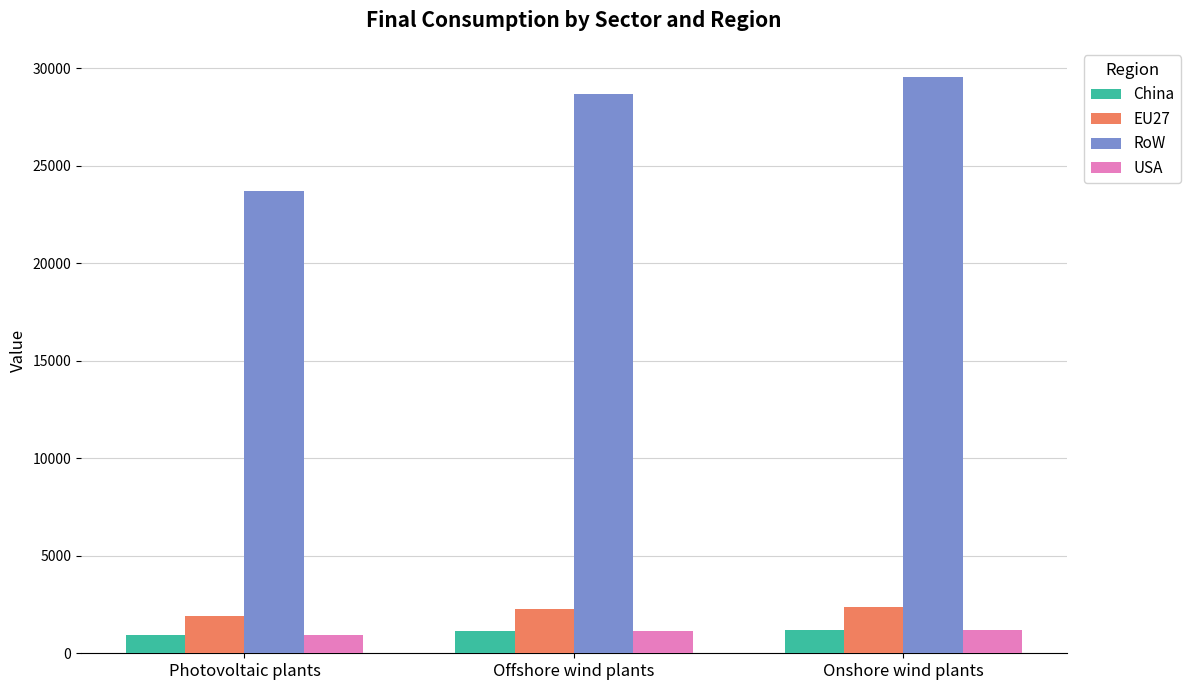

Which series has the widest spread of values?

RoW